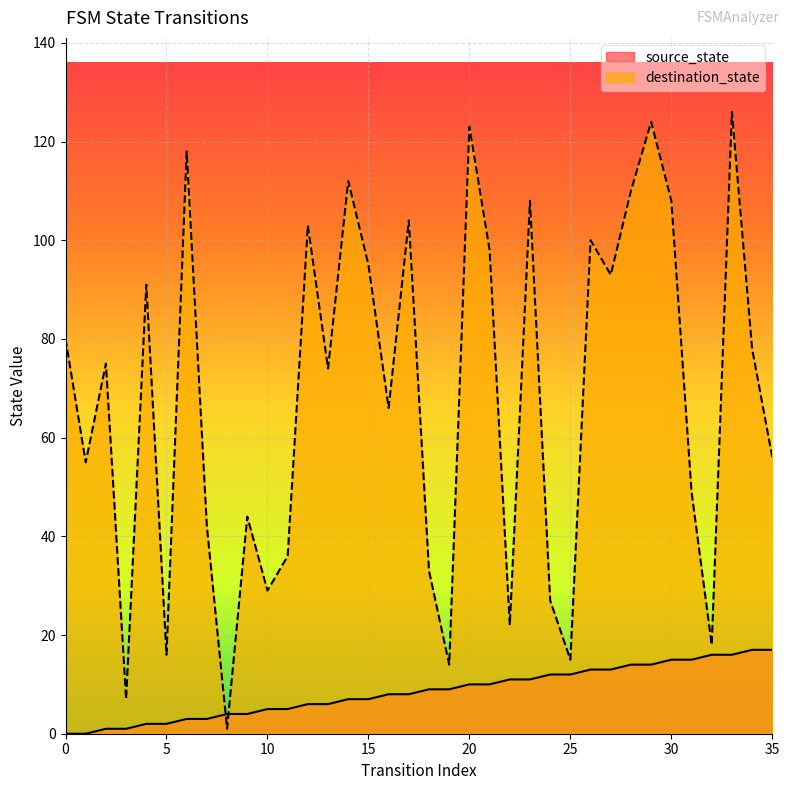

What is the difference between the second highest and minimum values in the destination_state series?

123